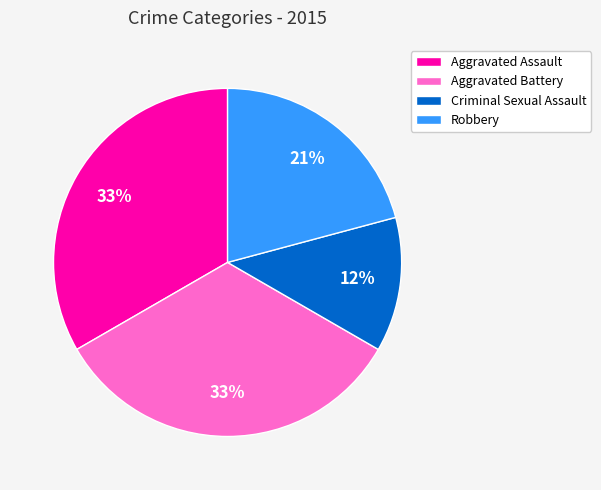

Which slice is the smallest?

Criminal Sexual Assault